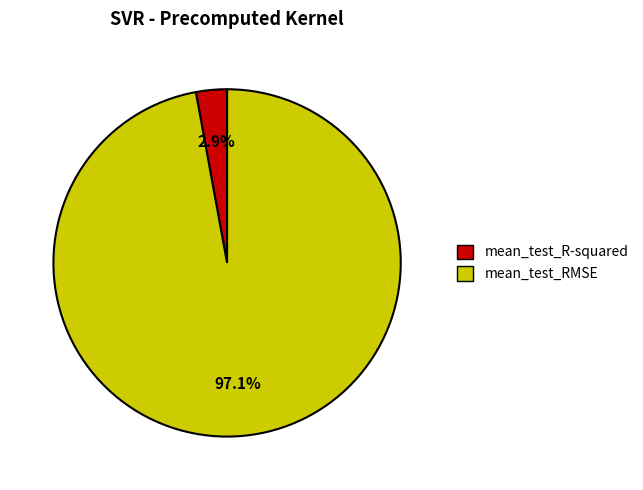

How many segments does this pie chart have?

2